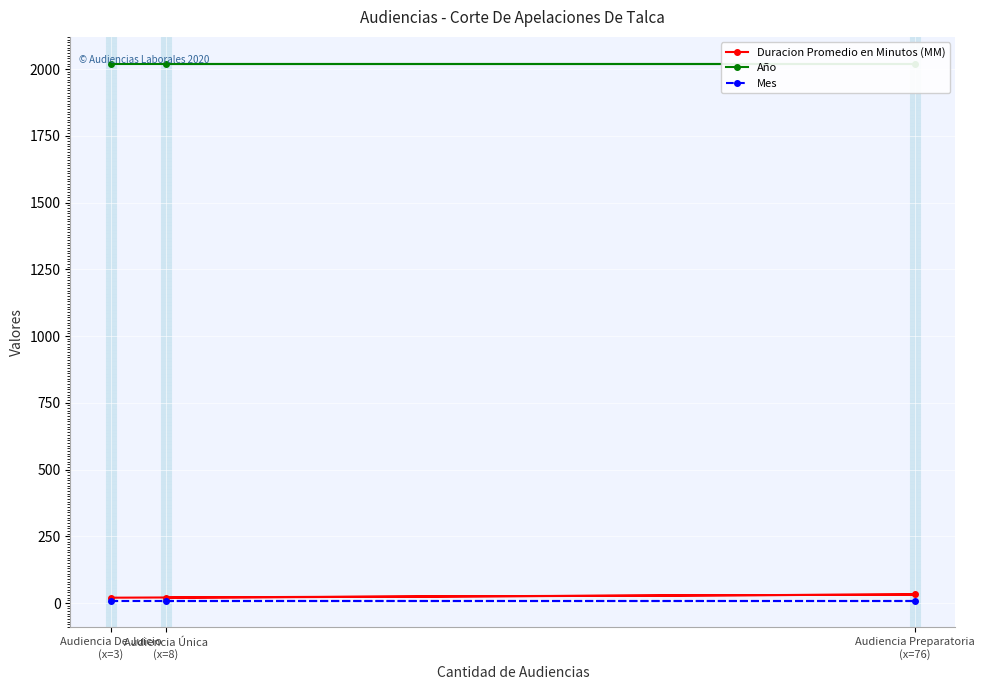

What is the smallest value displayed?

9